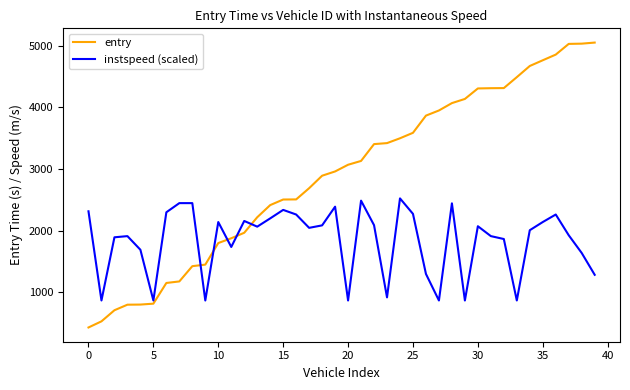

What is the minimum value for entry?

433.2